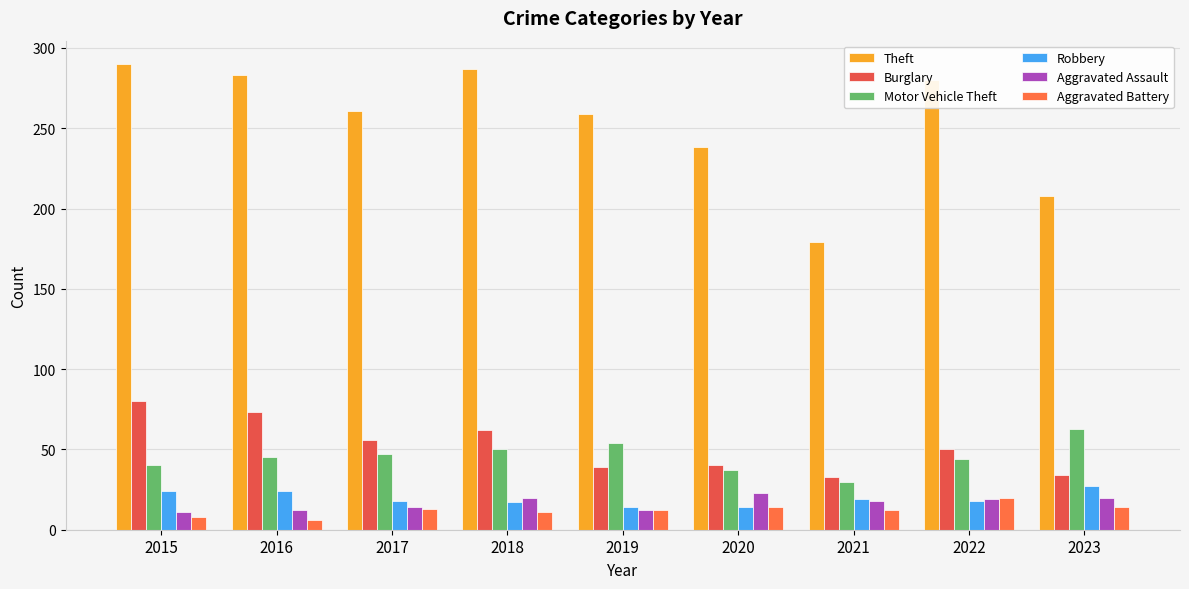

Are the bars grouped side by side (vs. stacked)?

Yes